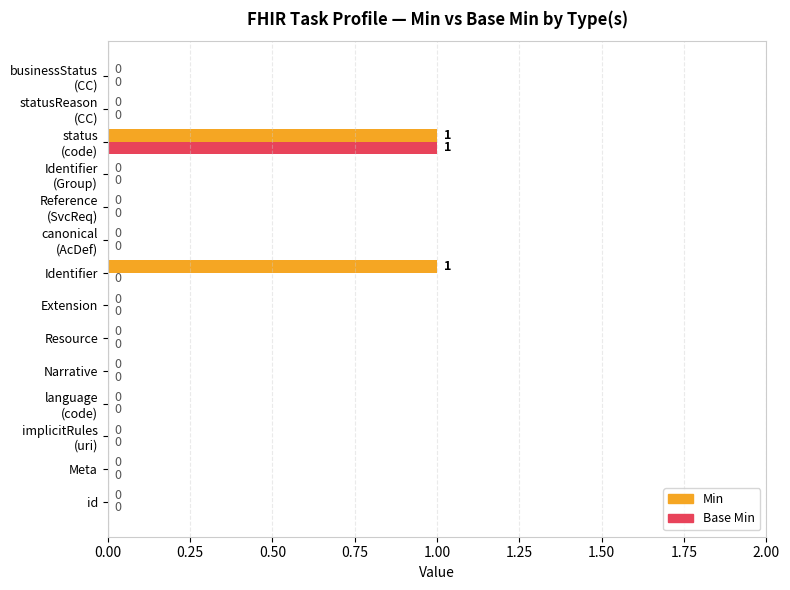

The Min series shows 1 at Identifier. True or false?

True